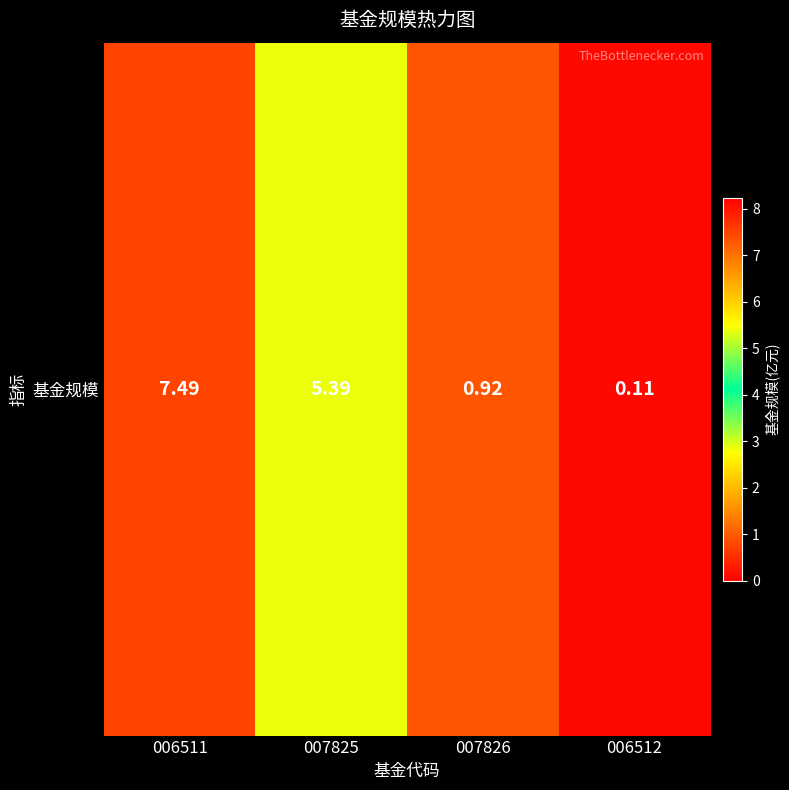

Count the number of categories in the chart.

4